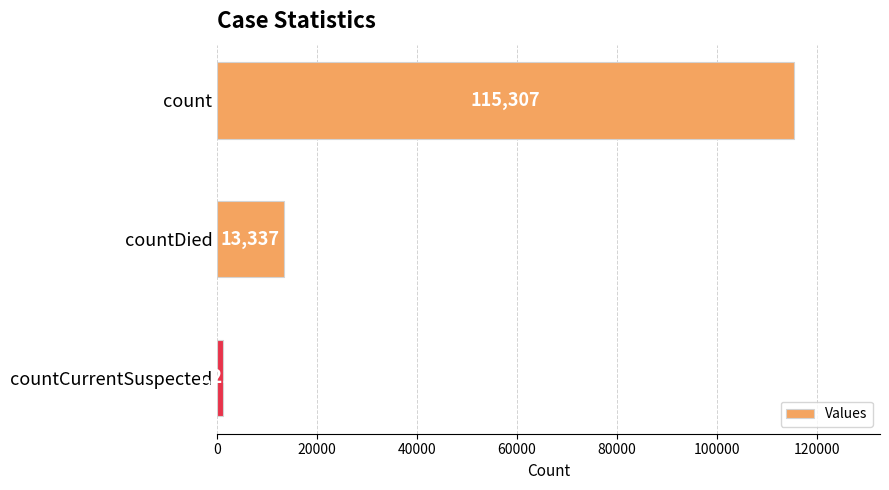

Approximately how many times larger is the value at countDied compared to countCurrentSuspected?

10.9